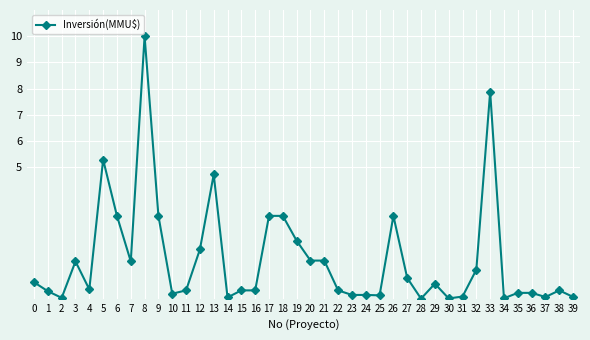

What is the greatest value displayed?

10.0